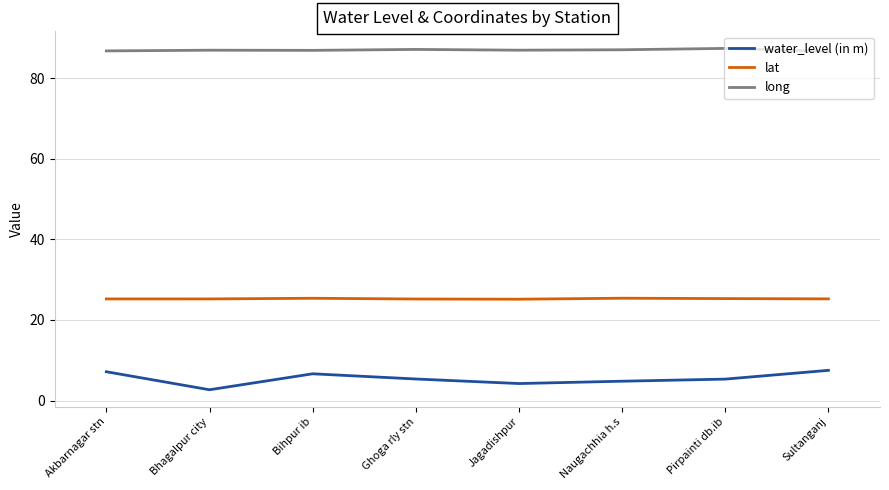

In water_level (in m), how many points are lower than both neighbors (excluding endpoints)?

2